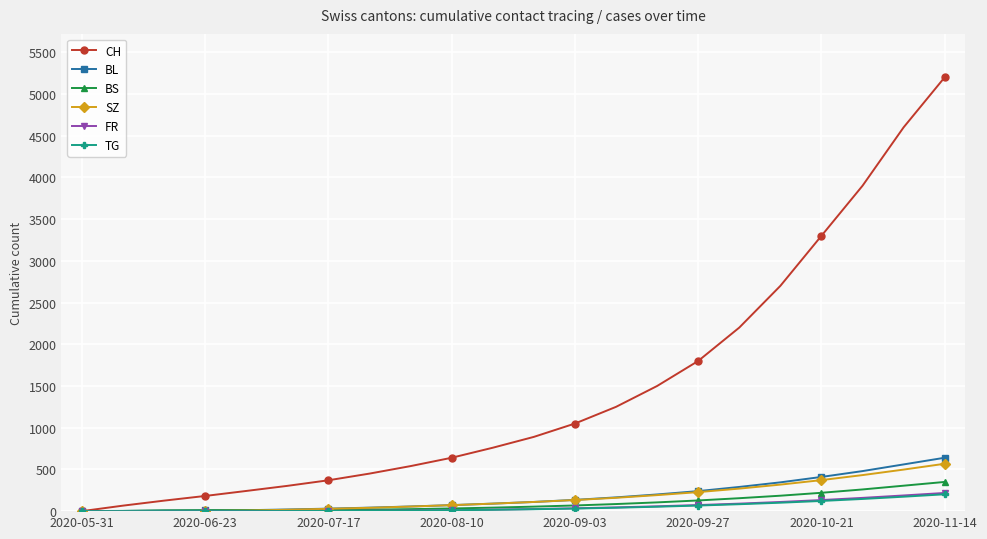

Which series has the widest spread of values?

CH